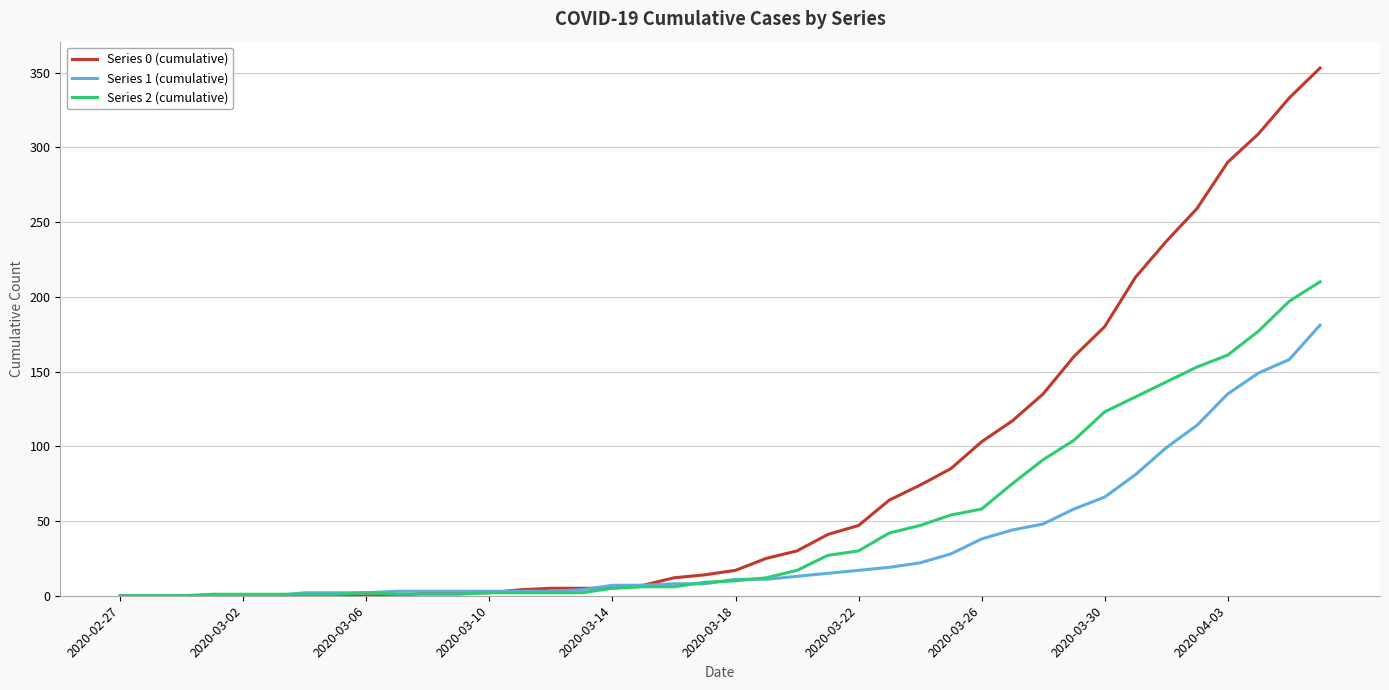

Which series has the widest spread of values?

Series 0 (cumulative)